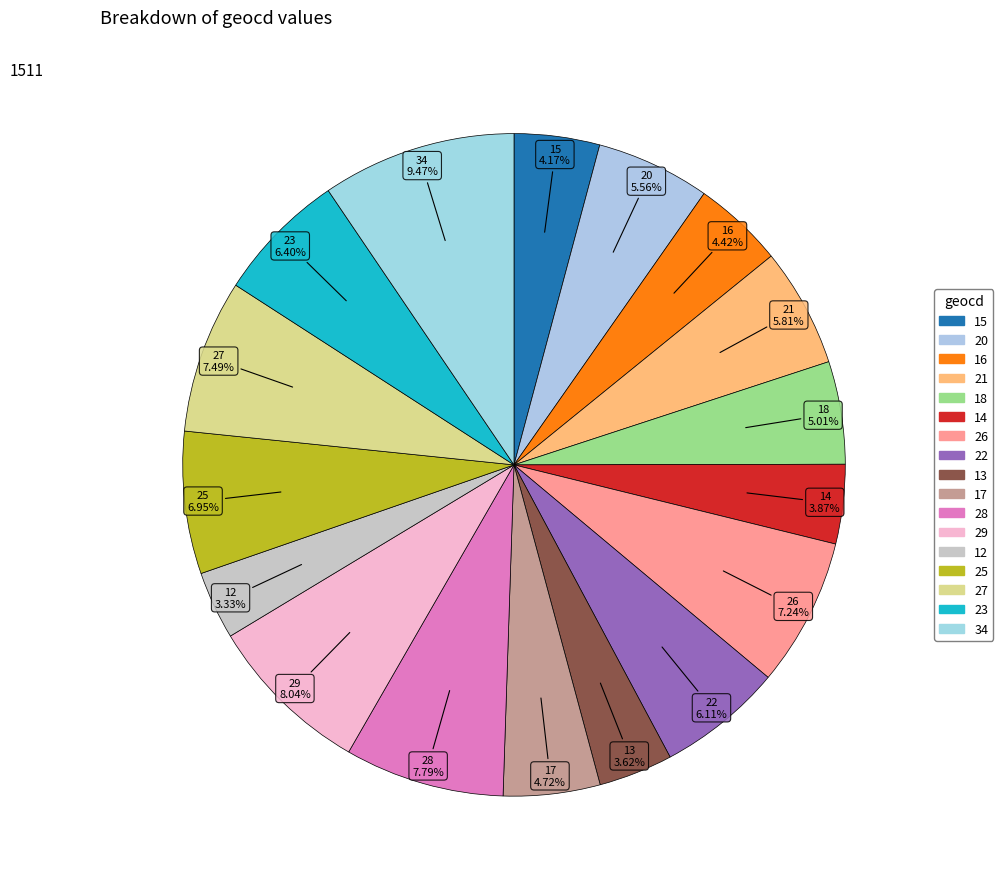

To the nearest percent, what is the difference between the largest and smallest slice percentages?

6%